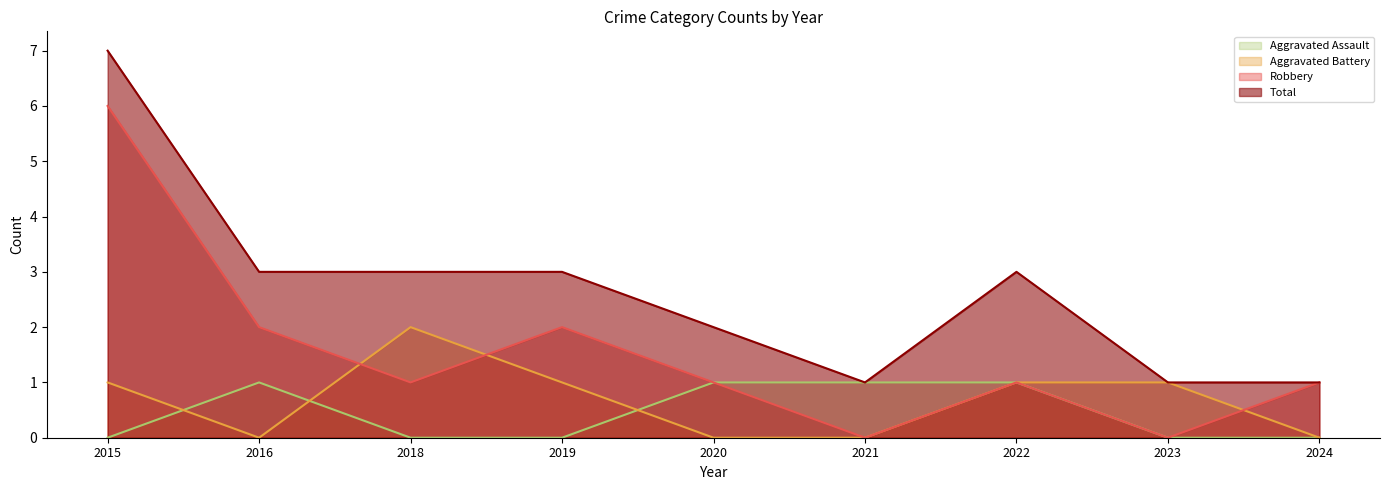

Which series changed the most between 2018 and 2023?

Total